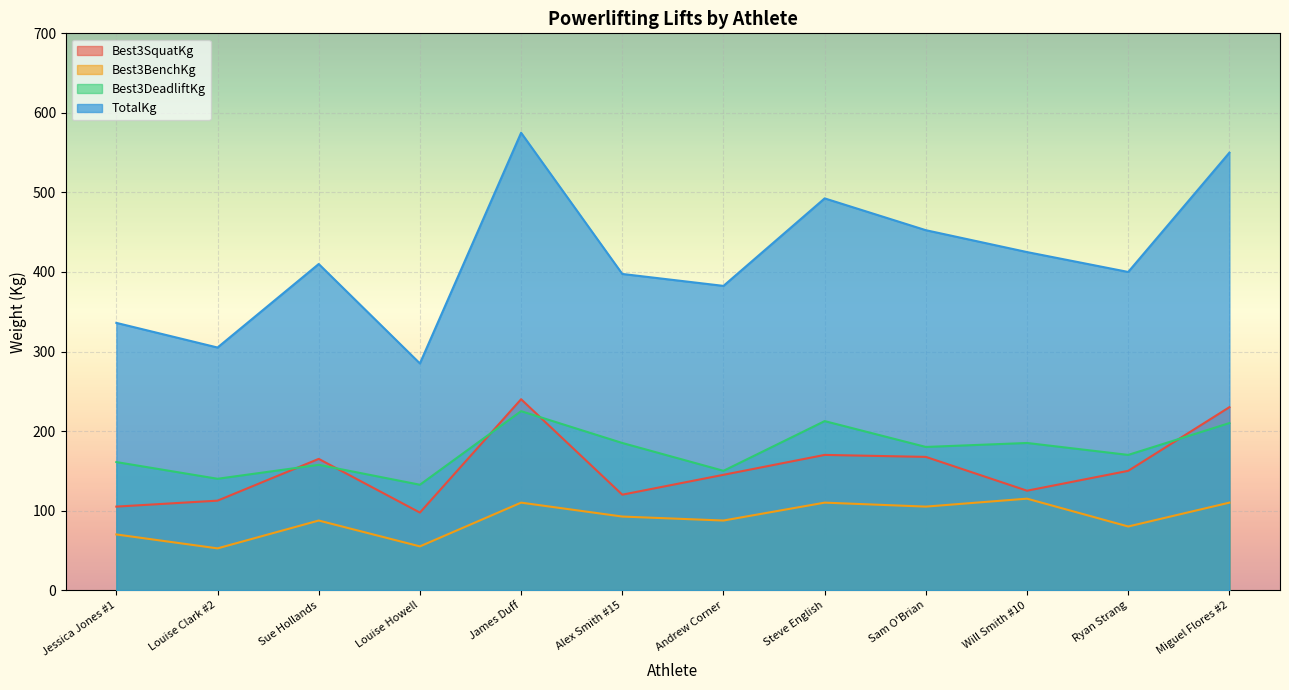

What is the difference between the second highest and second lowest values in the TotalKg series?

245.0